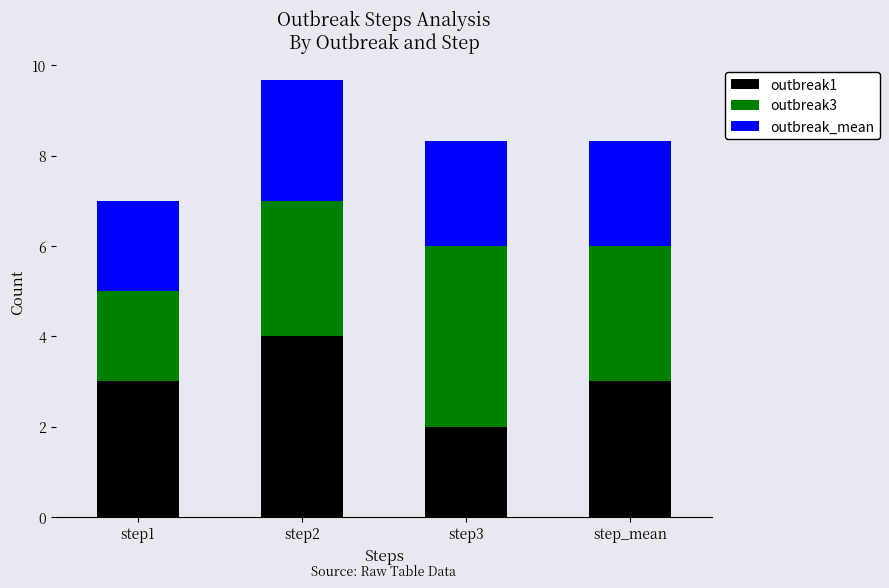

The value of outbreak1 at step_mean is 1.9. True or false?

False